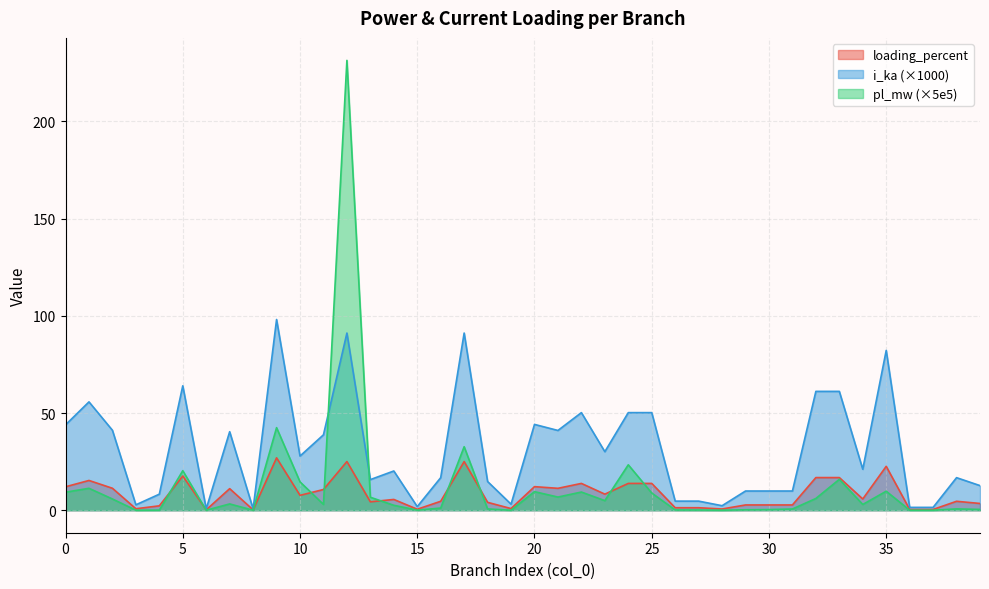

What is the value of the i_ka point at the 37th from the left?

0.4